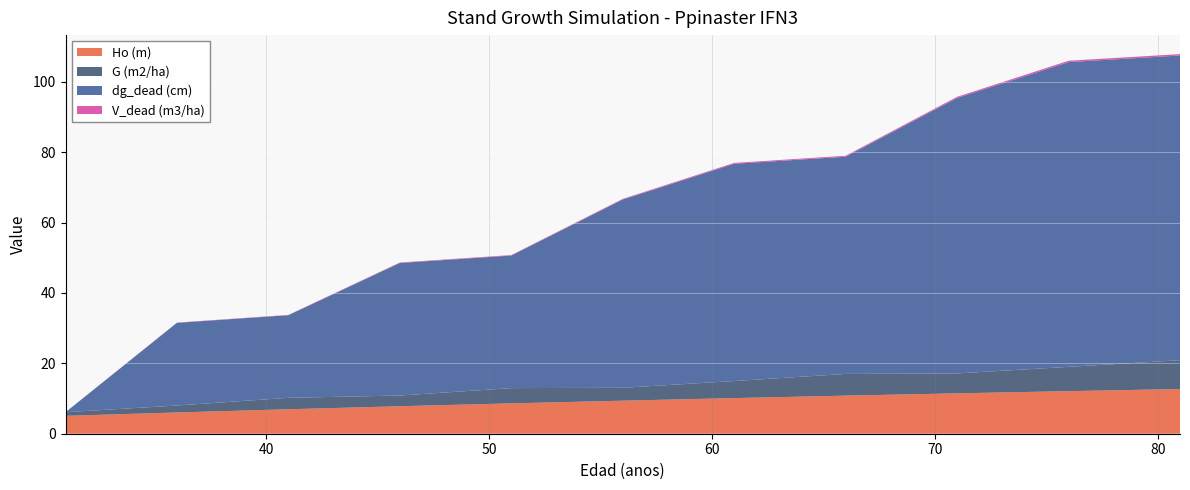

Reading right to left, list all the values displayed in this chart.

Ho (m): 81=12.7	76=12.1	71=11.5	66=10.8	61=10.1	56=9.4	51=8.6	46=7.8	41=7.0	36=6.0	31=5.1
G (m2/ha): 81=8.2	76=6.9	71=5.7	66=6.2	61=4.8	56=3.7	51=4.3	46=3.0	41=3.2	36=2.0	31=1.0
dg_dead (cm): 81=86.6	76=86.6	71=78.3	66=61.7	61=61.7	56=53.5	51=37.7	46=37.7	41=23.5	36=23.5	31=0.0
V_dead (m3/ha): 81=0.4	76=0.4	71=0.3	66=0.3	61=0.3	56=0.2	51=0.1	46=0.1	41=0.1	36=0.1	31=0.0